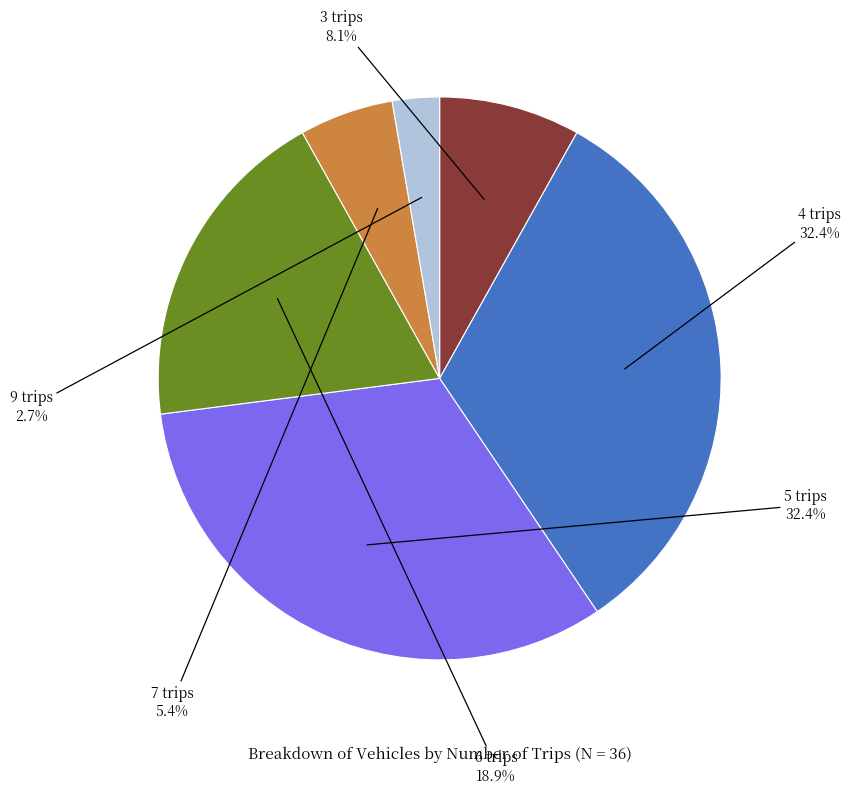

Count the number of slices in the pie.

6